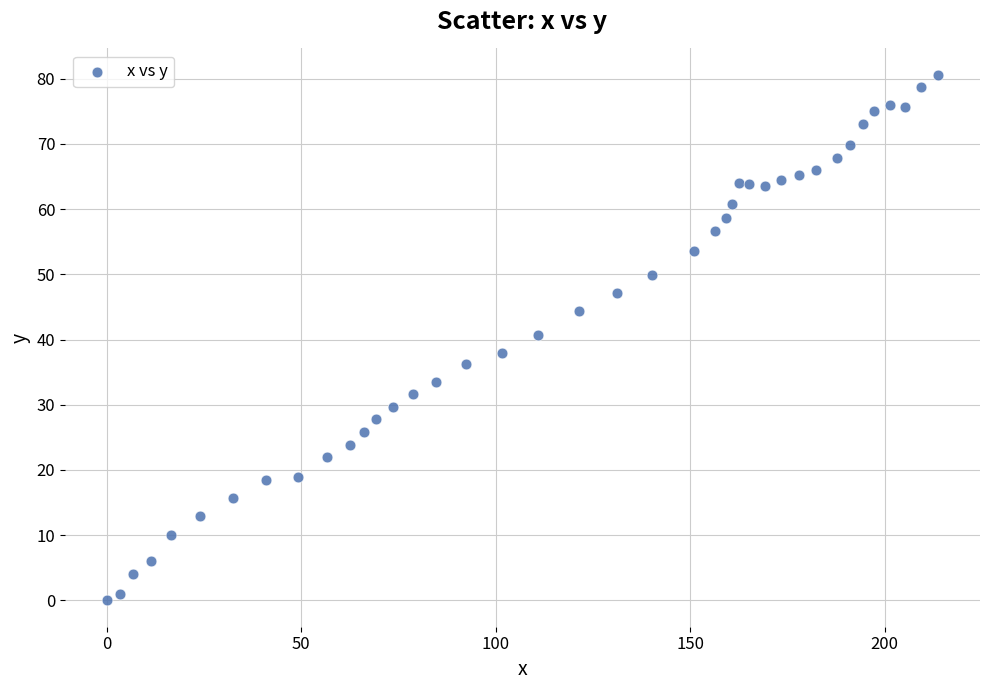

What is the range of Y values (max minus min)?

80.6